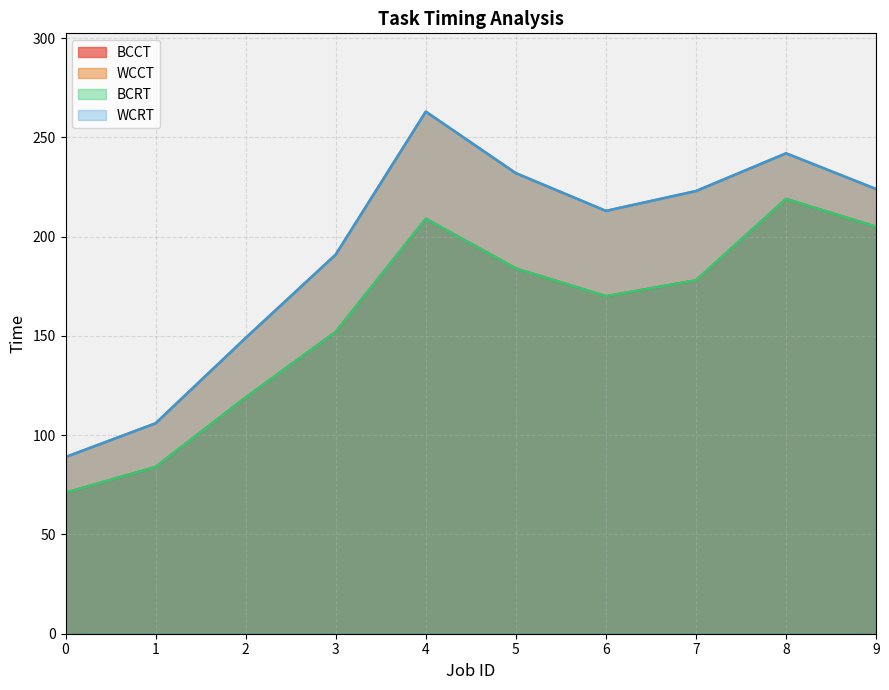

True or false: BCCT and WCCT cross at least once.

False